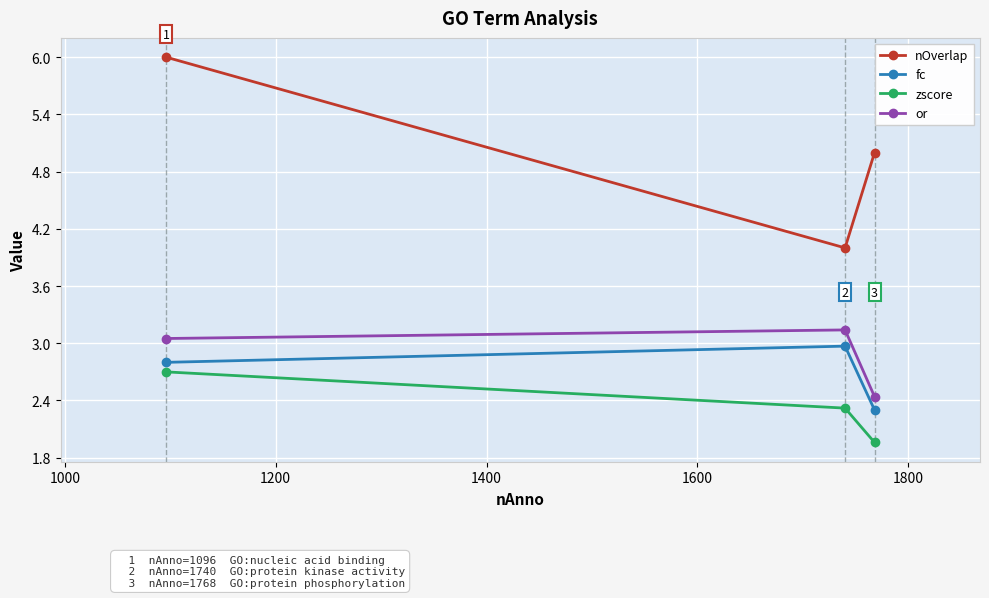

What is the difference between the second highest and minimum values in the nOverlap series?

1.0